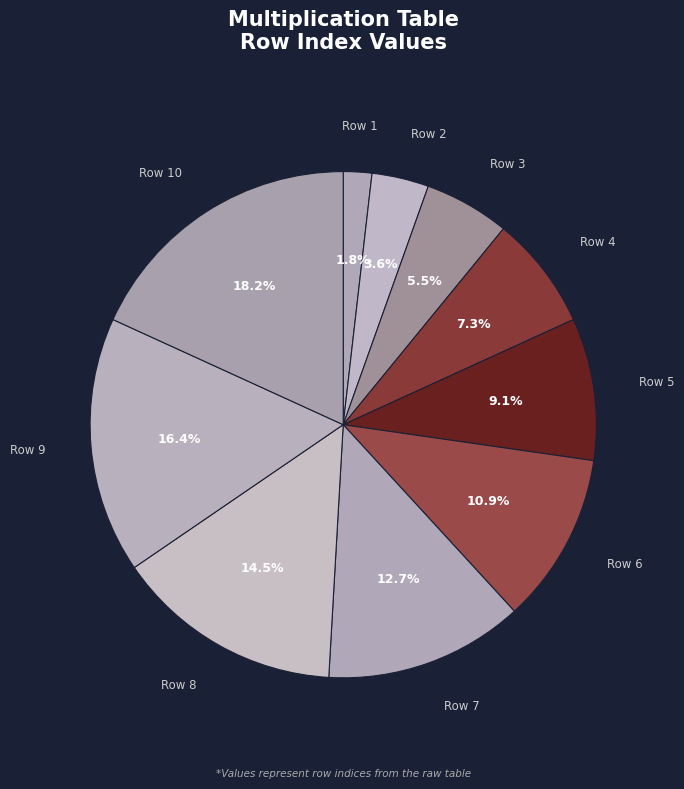

Which category has the smallest portion of the pie?

Row 1